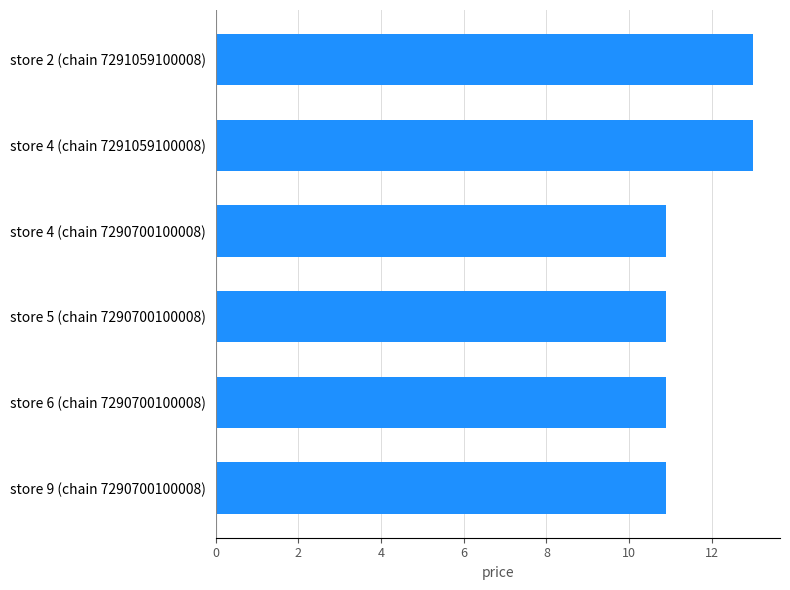

Reading top to bottom, transcribe all the data shown in this chart.

13.0	13.0	10.9	10.9	10.9	10.9